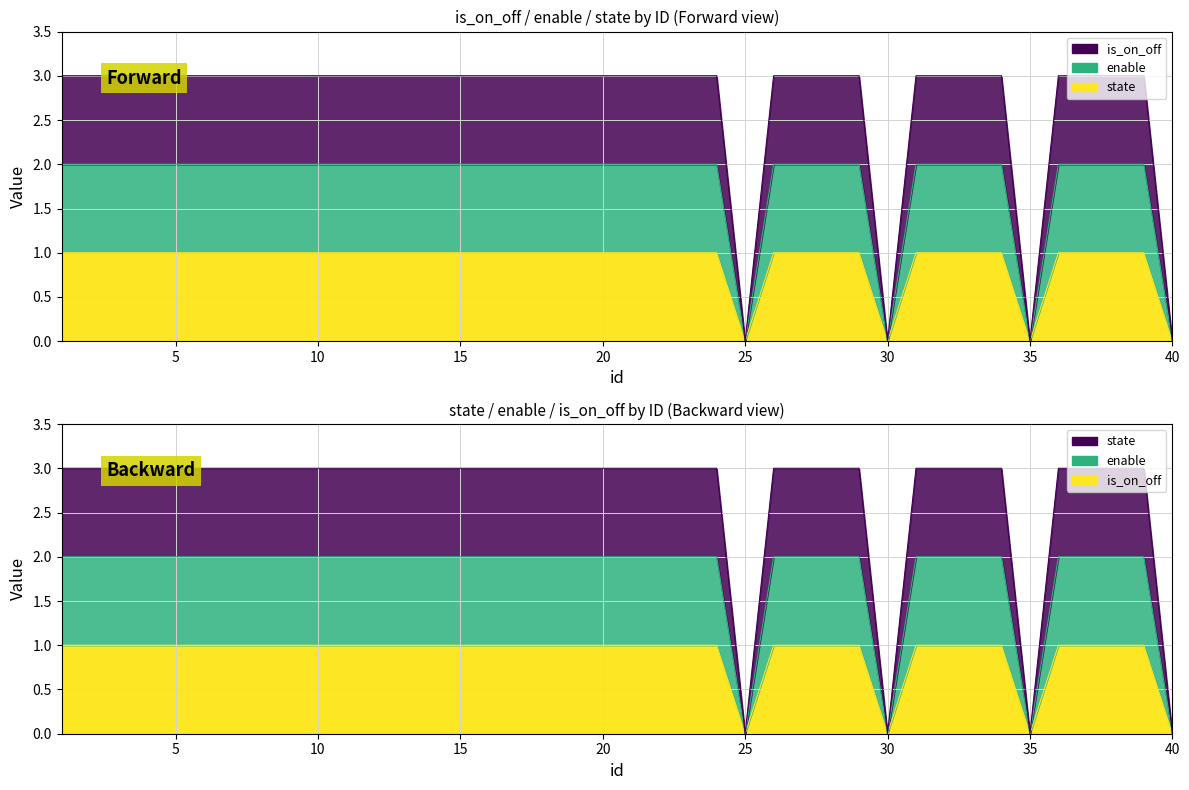

What is the value of the enable point at the 6th from the left?

2